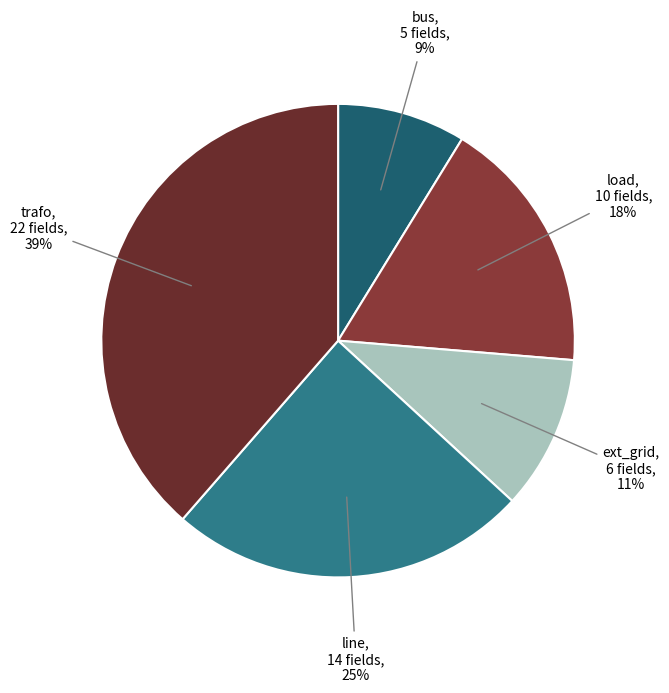

How many slices are in this pie chart?

5